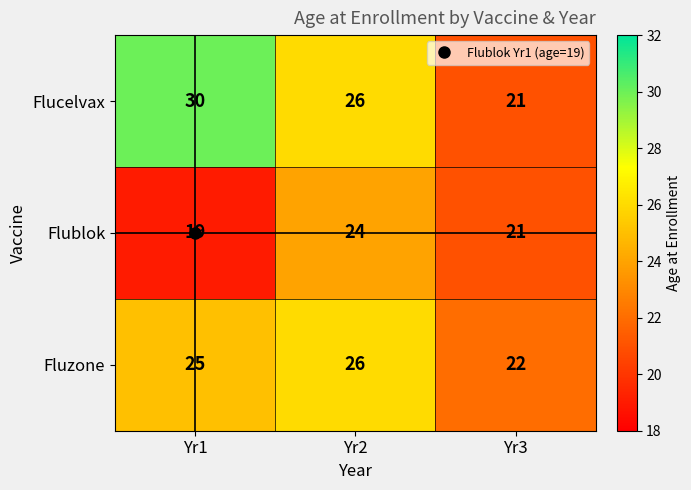

Is it true that Fluzone equals 26 at Yr2?

True